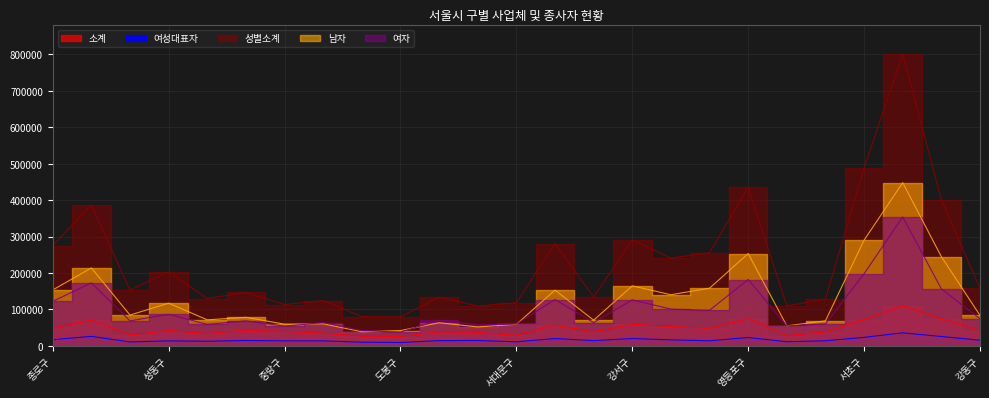

True or false: 여자 has a value of 81700 at 송파구.

False